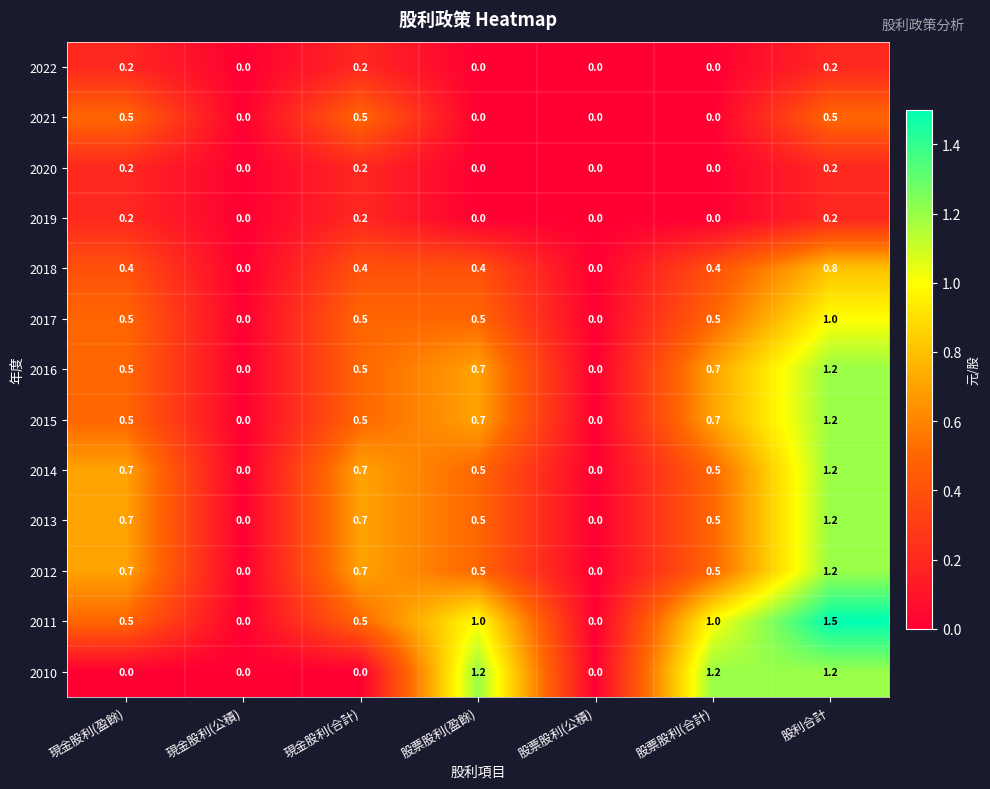

What is the maximum value shown in the chart?

1.5